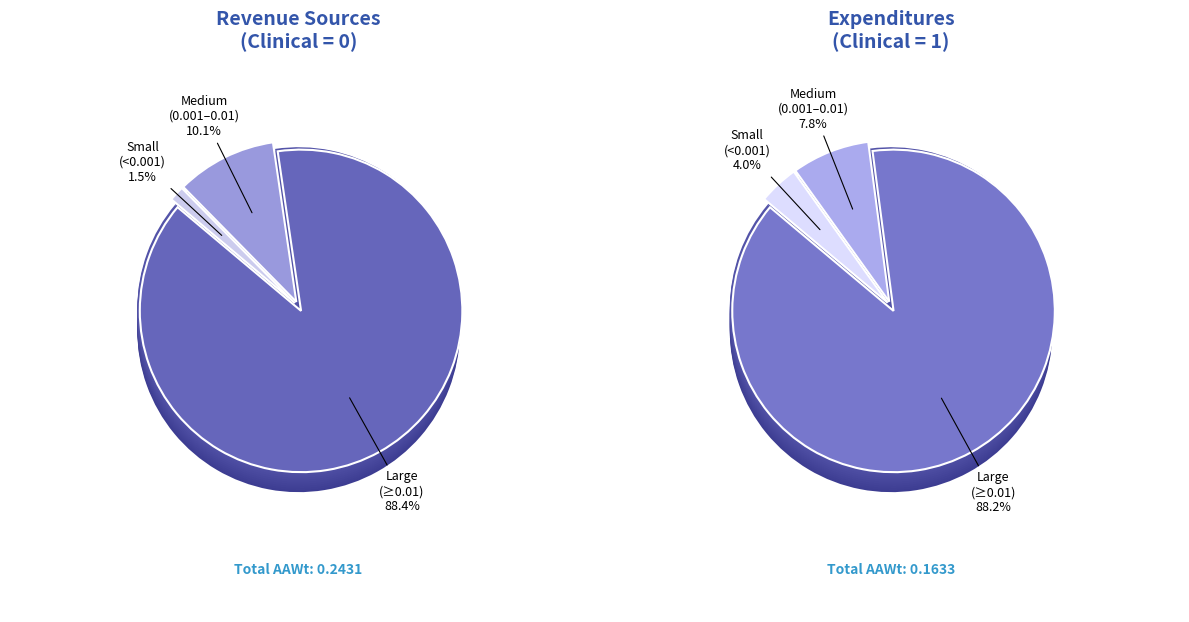

The Clinical=1 (AAWt sum) slice represents 50% of the pie. True or false?

False